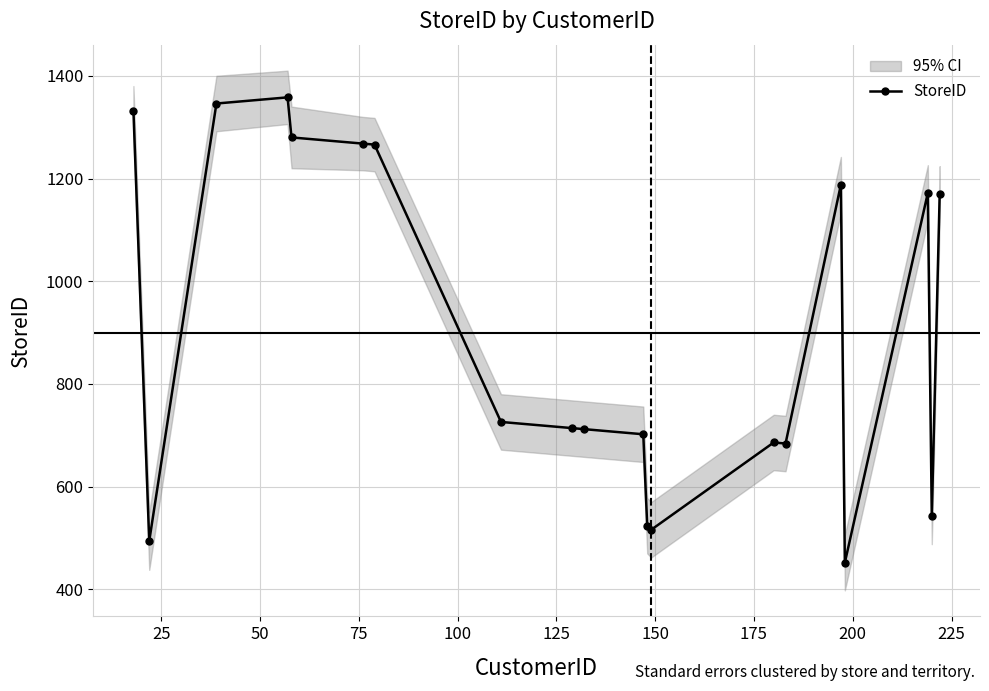

What is the value of the StoreID point at the 4th from the left?

1358